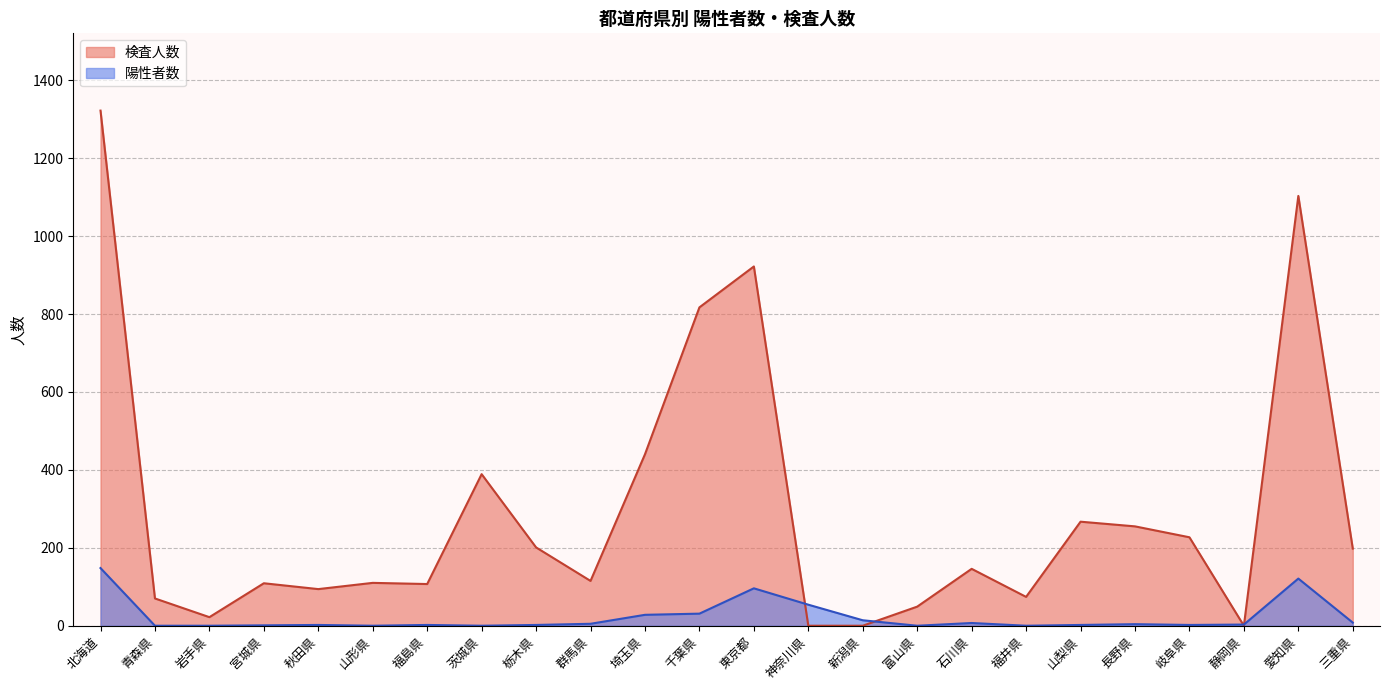

How many lines are shown in the chart?

2